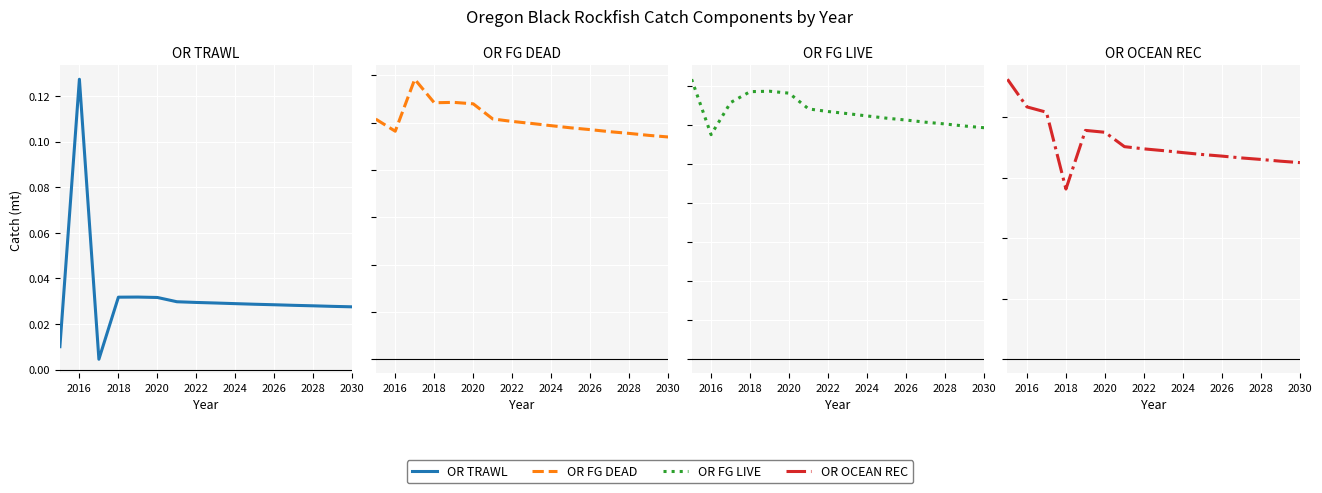

Reading left to right, extract all data points from this chart.

OR TRAWL: 0.0	0.1	0.0	0.0	0.0	0.0	0.0	0.0	0.0	0.0	0.0	0.0	0.0	0.0	0.0	0.0
OR FG DEAD: 50.7	48.2	59.1	54.2	54.3	53.9	50.8	50.2	49.8	49.3	48.9	48.5	48.1	47.7	47.3	46.9
OR FG LIVE: 71.8	57.6	65.8	68.6	68.7	68.2	64.2	63.5	63.0	62.4	61.8	61.3	60.8	60.3	59.8	59.4
OR OCEAN REC: 463.1	417.4	408.6	281.5	378.5	375.4	351.6	348.0	345.0	341.7	338.6	336.0	333.0	330.5	327.6	325.2